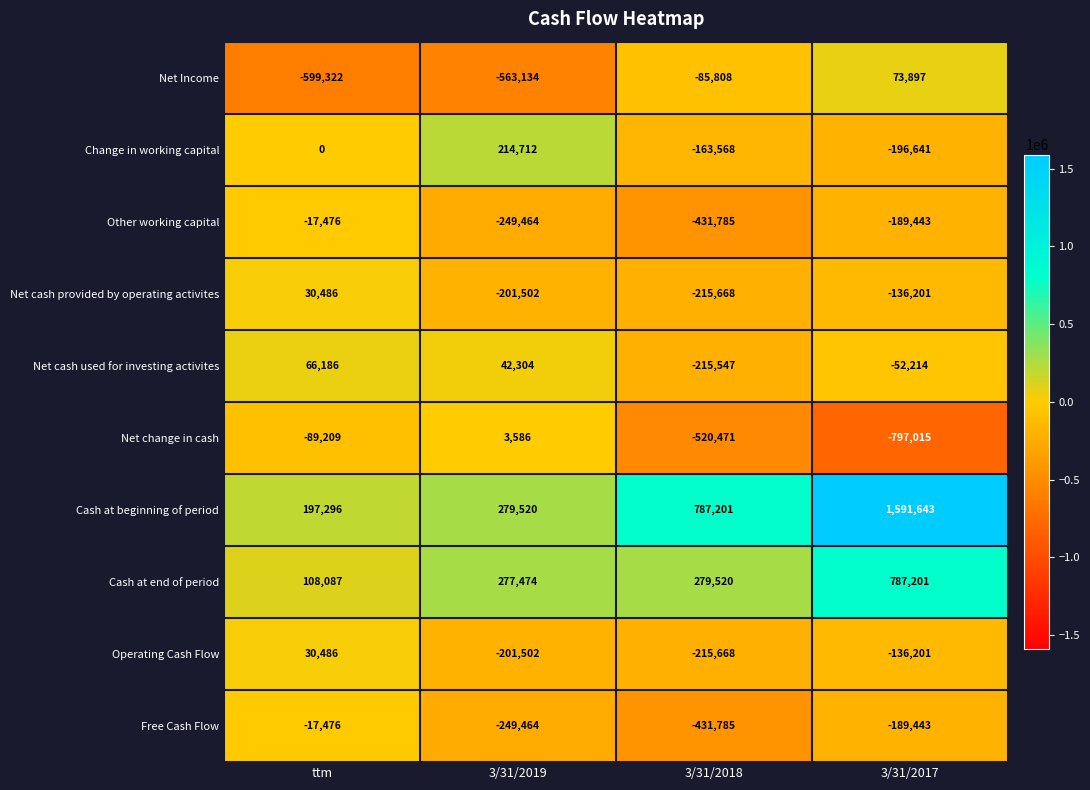

What is the difference between the highest and lowest values at 3/31/2018?

1307672